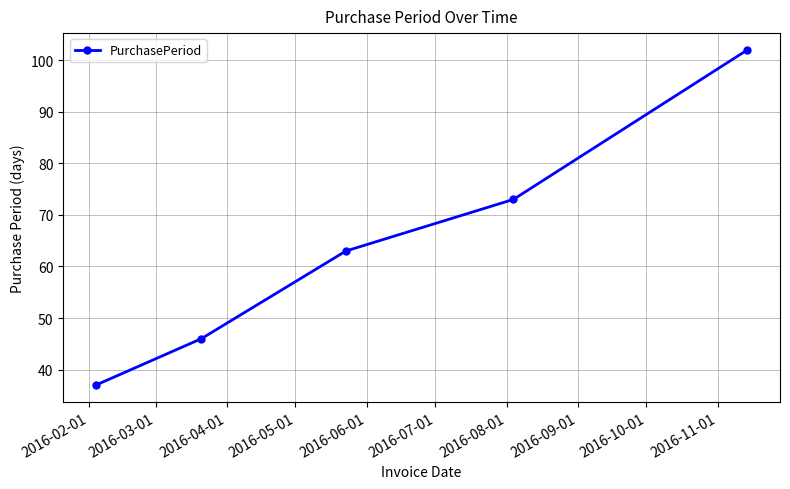

What is the greatest value displayed?

102